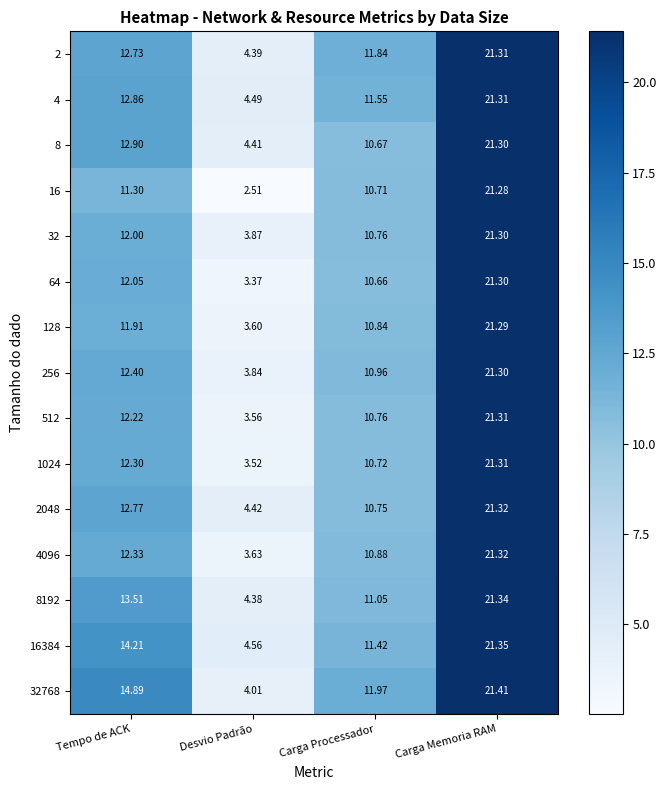

List the labels in order of 256 value, smallest first.

Desvio Padrão, Carga Processador, Tempo de ACK, Carga Memoria RAM